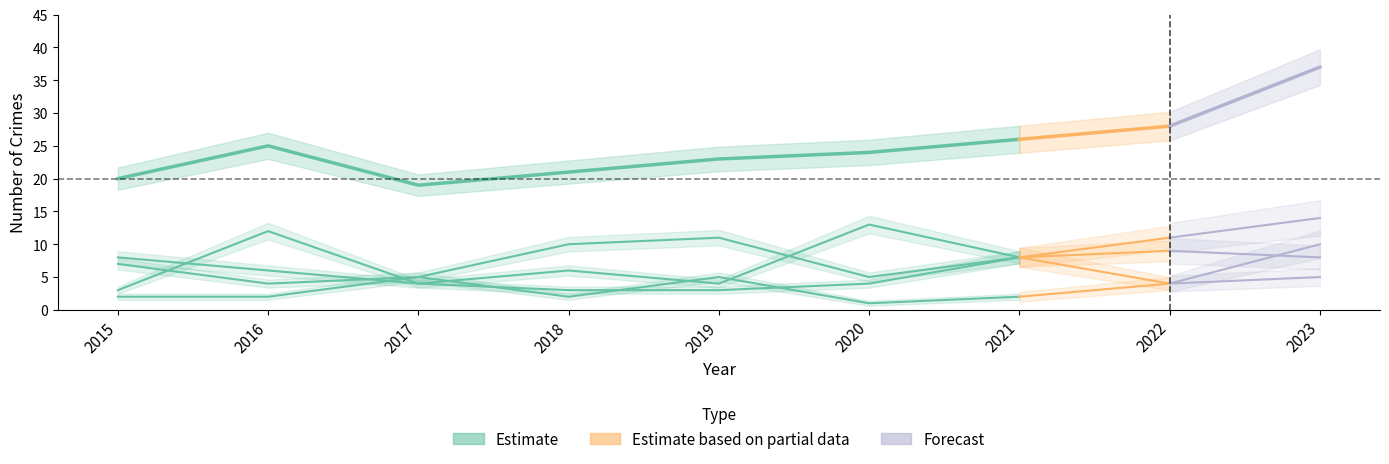

At how many categories does at least one series exceed 16?

9